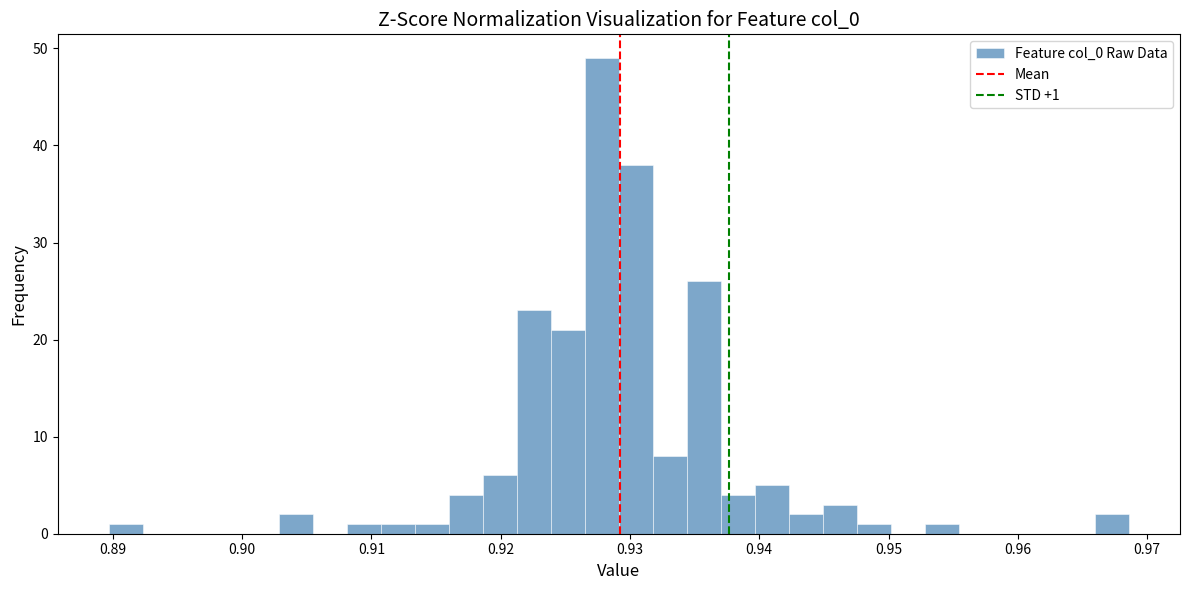

Around what value on the x-axis is the tallest bar? Give the approximate position of its centre, as read against the axis.

0.928